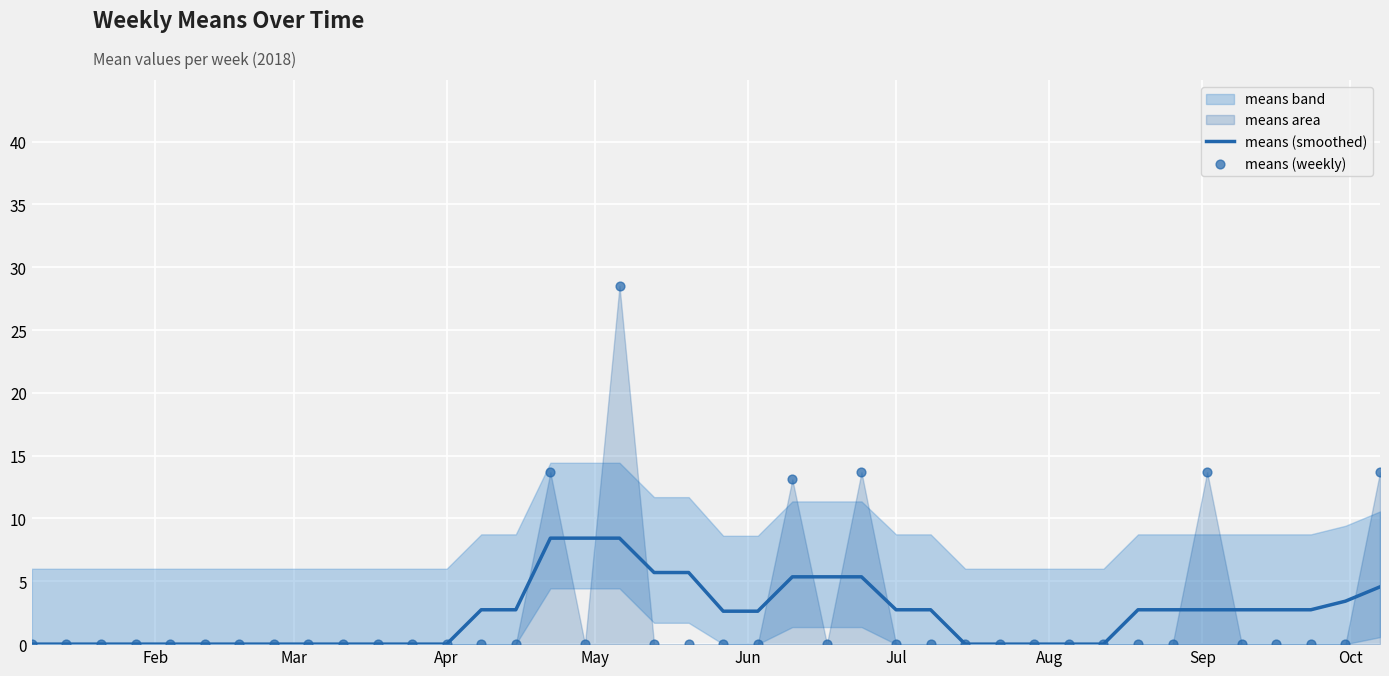

Which series has the largest Y range (max minus min)?

means (weekly)